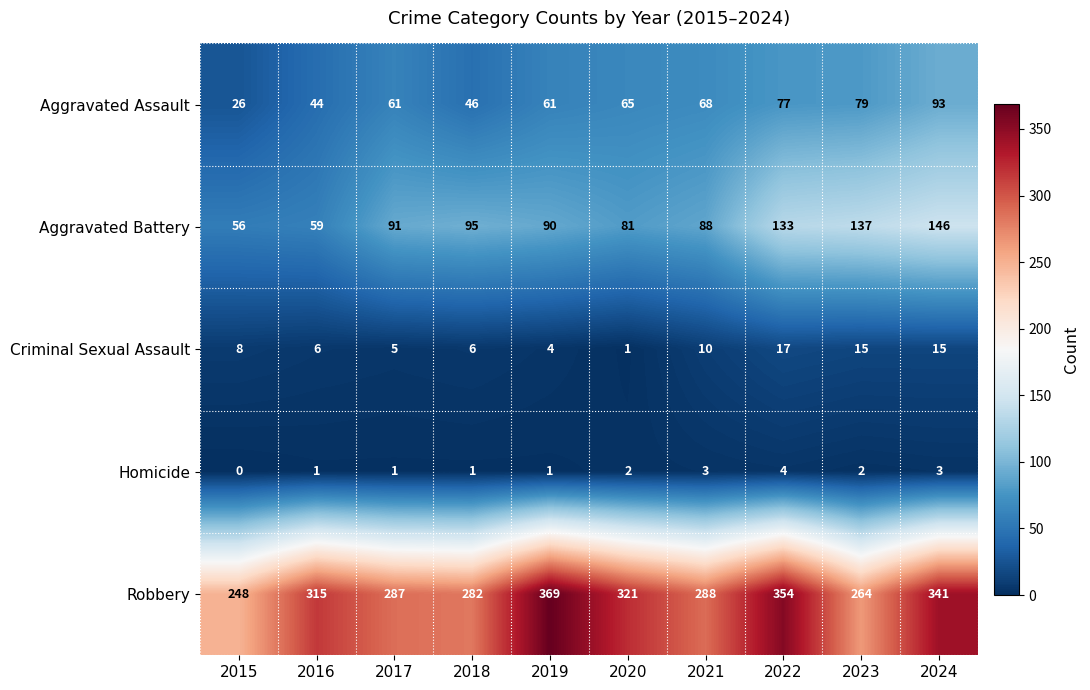

At which label is Robbery closest to 308?

2016